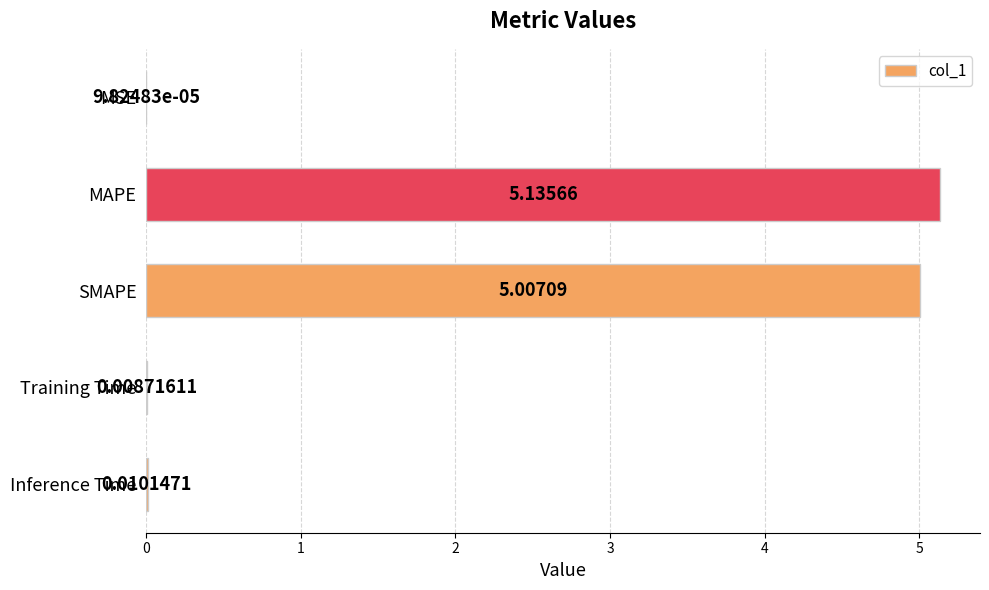

What is the sum of the values at MAPE and SMAPE?

10.1